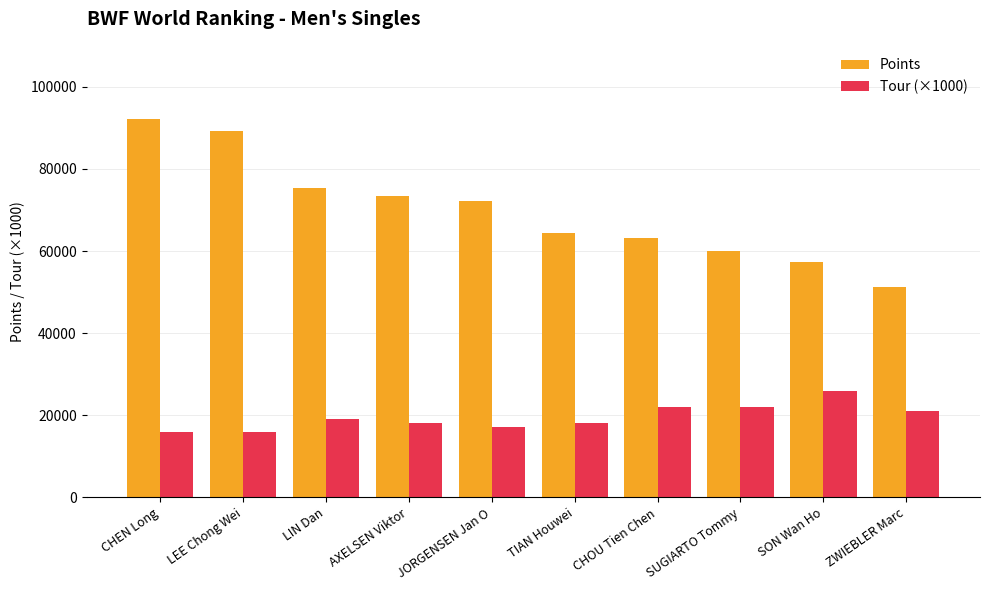

What is the approximate value of Points at JORGENSEN Jan O?

72172.0